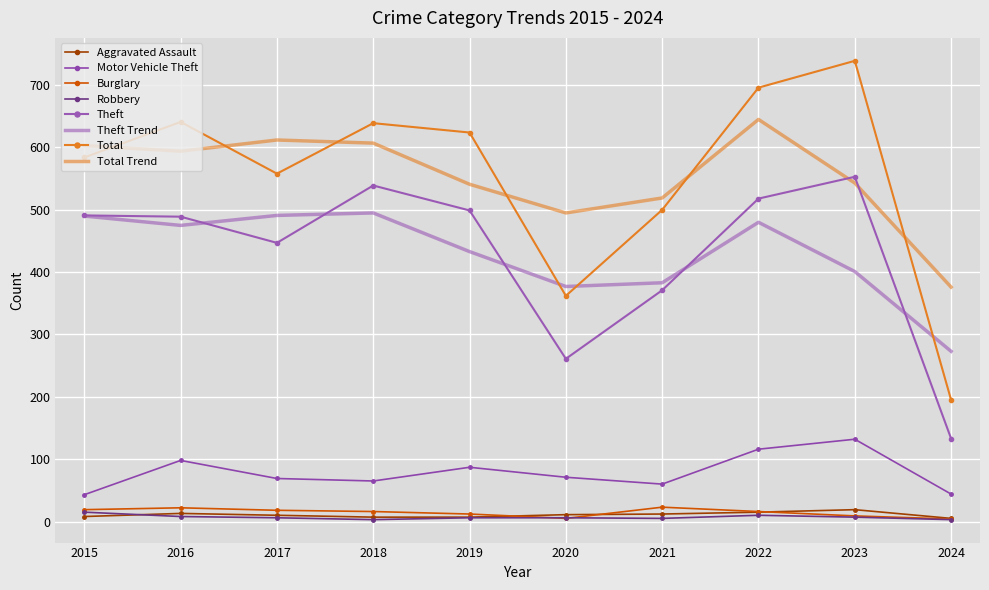

Is it true that Aggravated Assault equals 7 at 2024?

False